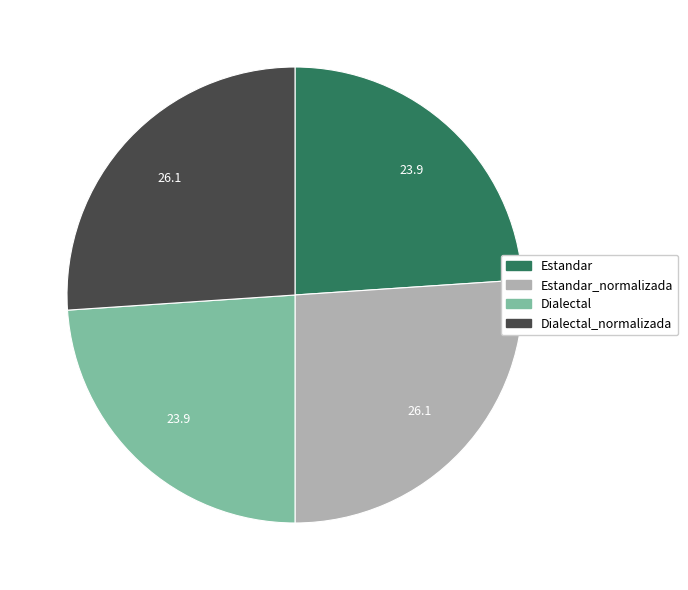

Is there any slice that represents more than half of the pie?

No